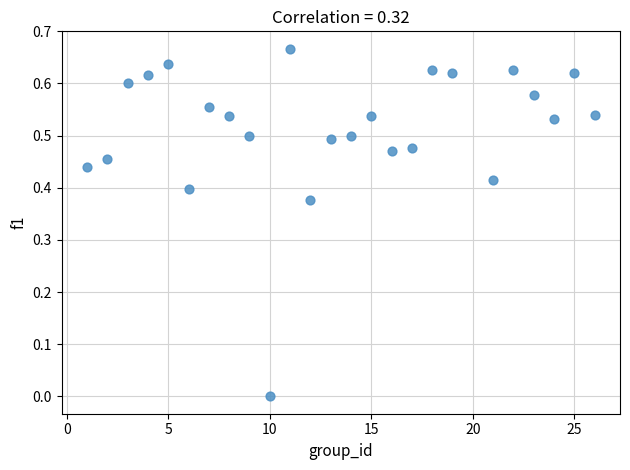

Count the number of points in this scatter plot.

25